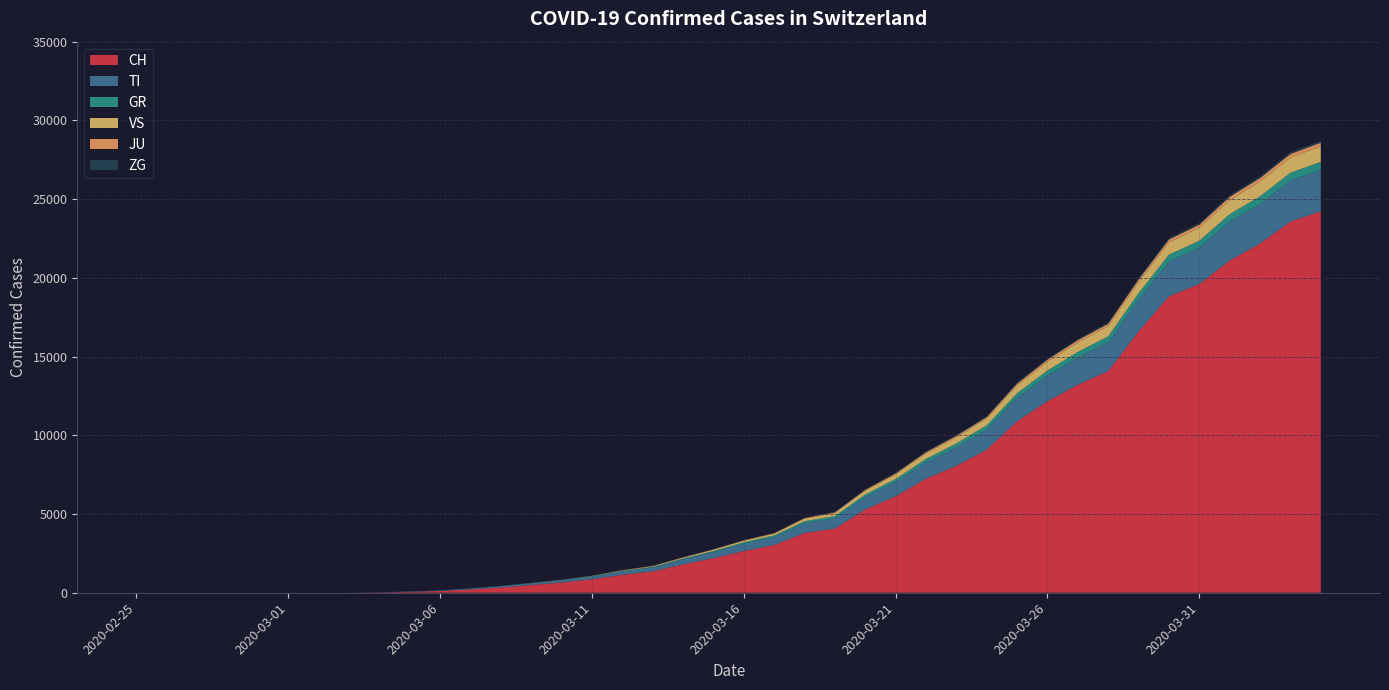

Reading right to left, list all the values displayed in this chart.

CH: 24228	23574	22176	21100	19606	18827	16605	14076	13213	12161	10897	9087	8060	7245	6128	5294	4075	3795	3028	2650	2200	1798	1359	1139	858	652	491	337	214	114	56	18	0	0	0	0	0	0	0	0
TI: 2629	2597	2512	2469	2299	2210	2019	1831	1722	1630	1487	1281	1170	1031	898	776	659	616	505	467	377	322	246	218	172	136	108	83	57	33	23	11	0	0	0	0	0	0	0	0
GR: 511	504	490	471	453	436	406	378	362	322	291	267	250	227	201	173	136	132	107	91	73	52	45	35	30	22	16	9	5	2	0	0	0	0	0	0	0	0	0	0
VS: 984	961	936	892	823	779	694	637	601	561	493	431	396	348	292	241	194	165	116	102	87	62	44	30	13	9	5	0	0	0	0	0	0	0	0	0	0	0	0	0
JU: 236	231	223	212	197	183	169	157	149	130	116	94	88	78	62	53	45	37	27	20	18	15	10	8	5	2	2	1	1	0	0	0	0	0	0	0	0	0	0	0
ZG: 111	108	105	100	95	90	86	82	75	69	64	58	55	48	41	37	31	29	24	20	18	16	14	10	7	5	4	3	2	1	0	0	0	0	0	0	0	0	0	0